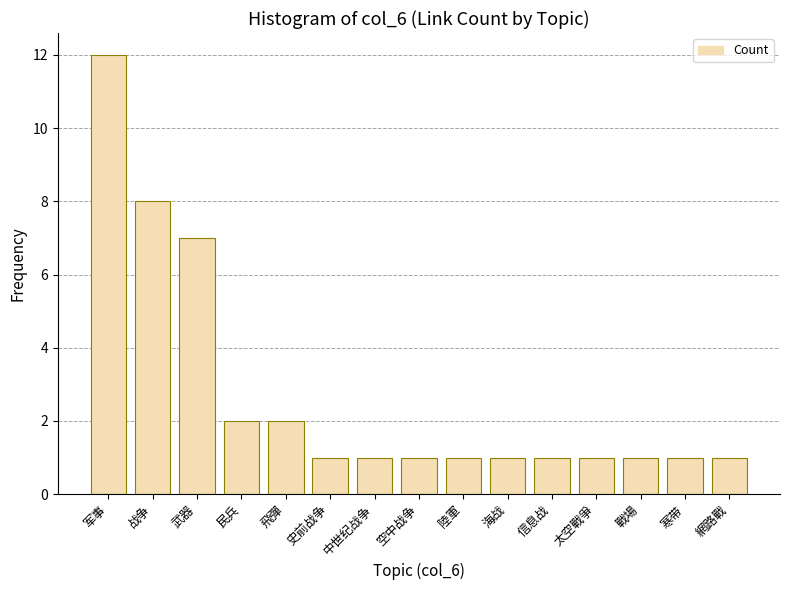

What is the sum of all values?

41